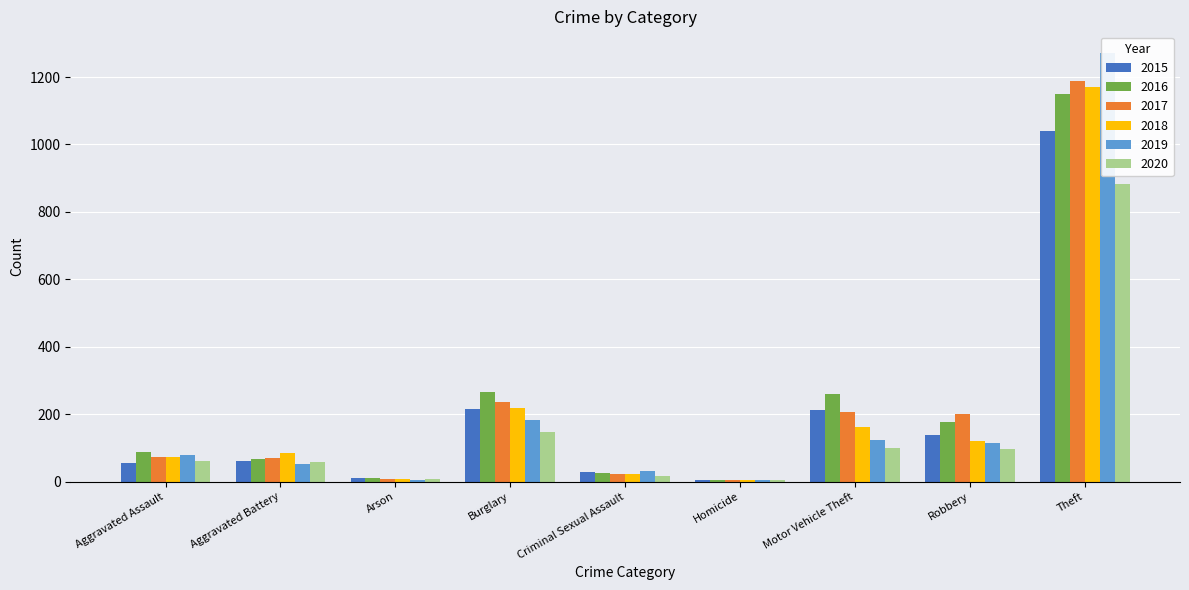

What is the label of the 6th bar from the right?

Burglary